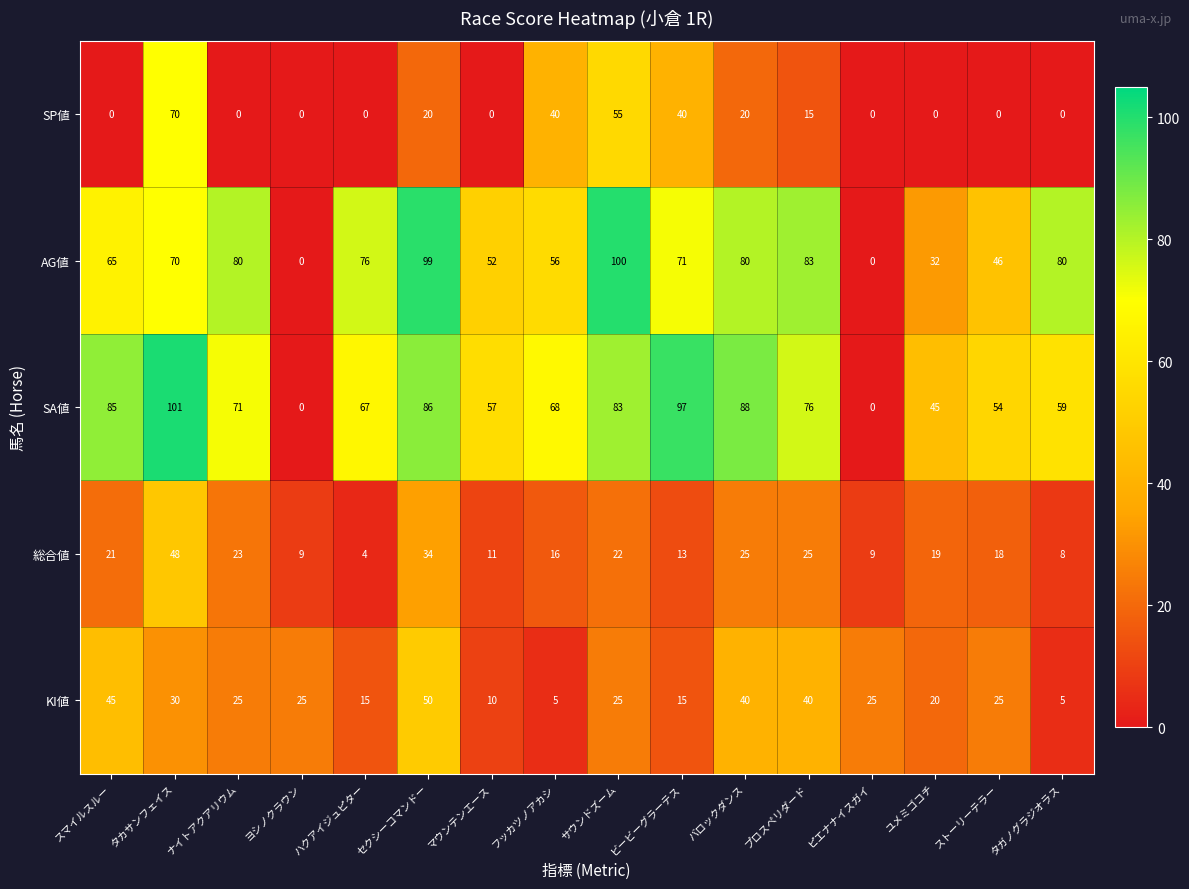

Rank the series by their maximum value, from lowest to highest.

総合値, KI値, SP値, AG値, SA値